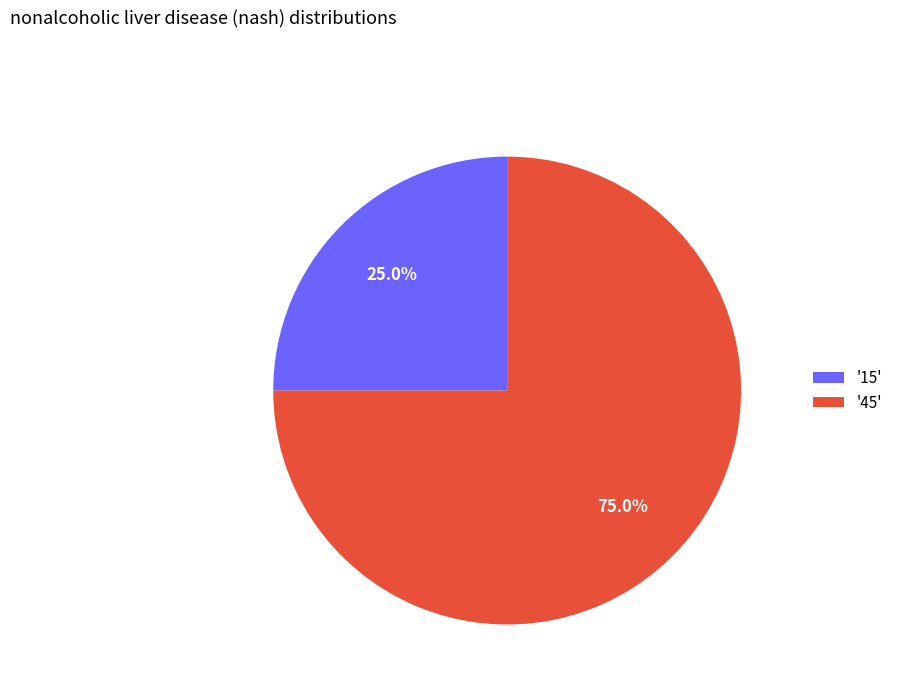

Between '15' and '45', which is larger?

'45'